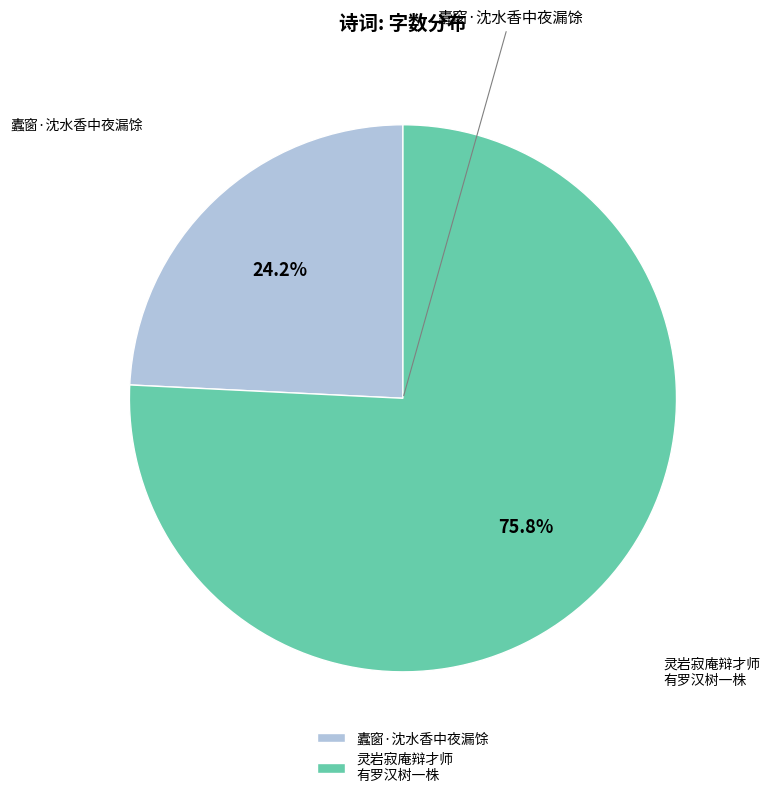

Which slice is the largest?

灵岩寂庵辩才师 有罗汉树一株